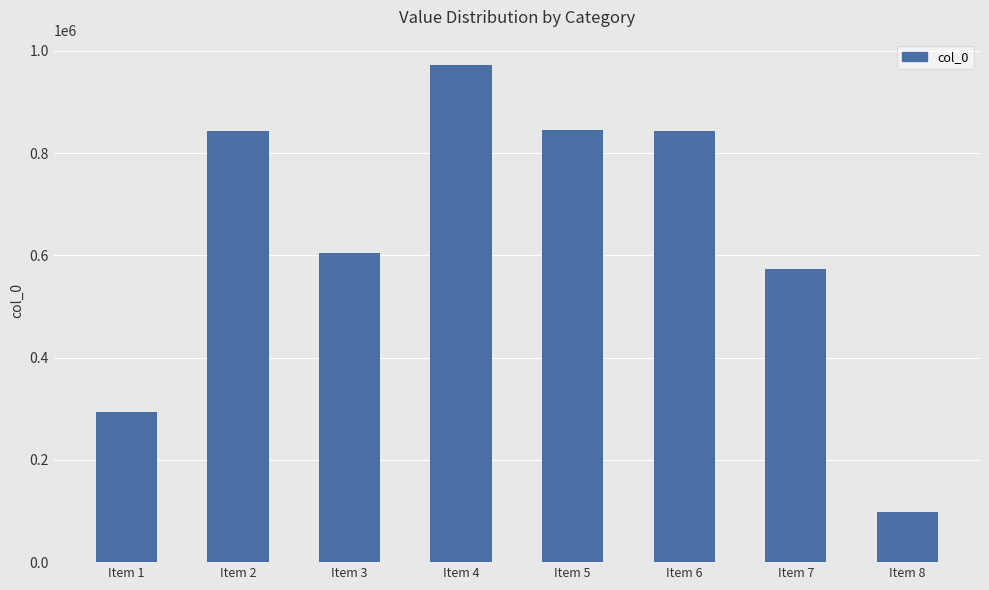

Read the value at Item 2, to the nearest 10.

842520